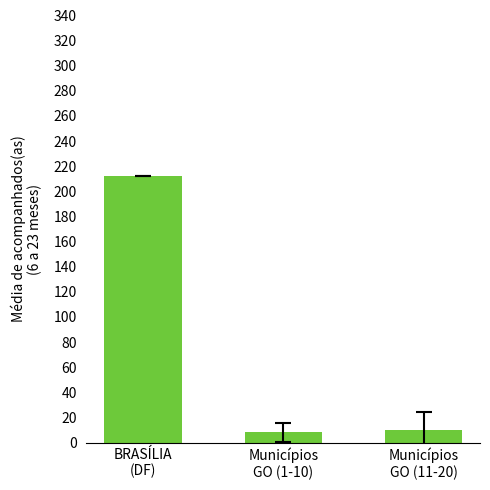

What is the maximum value shown in the chart?

212.0